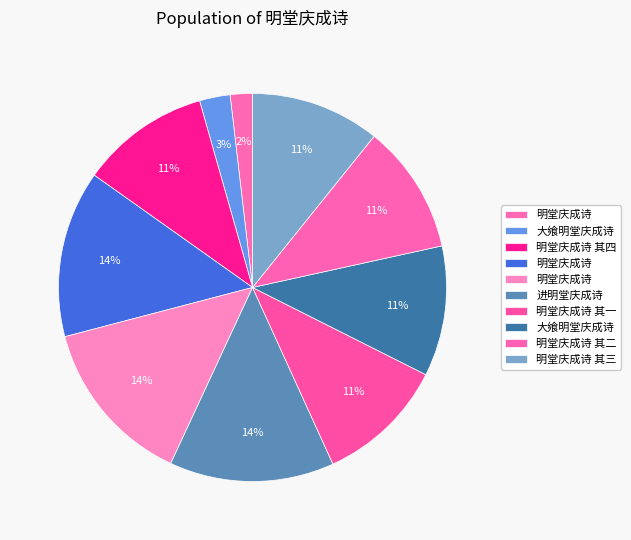

How many slices are in this pie chart?

10